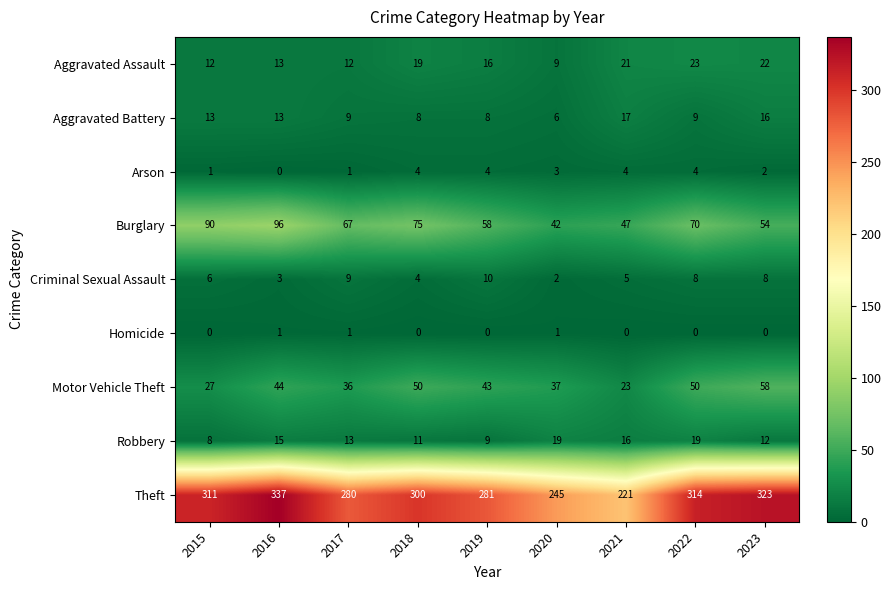

What value does the Criminal Sexual Assault series have at 2023?

8